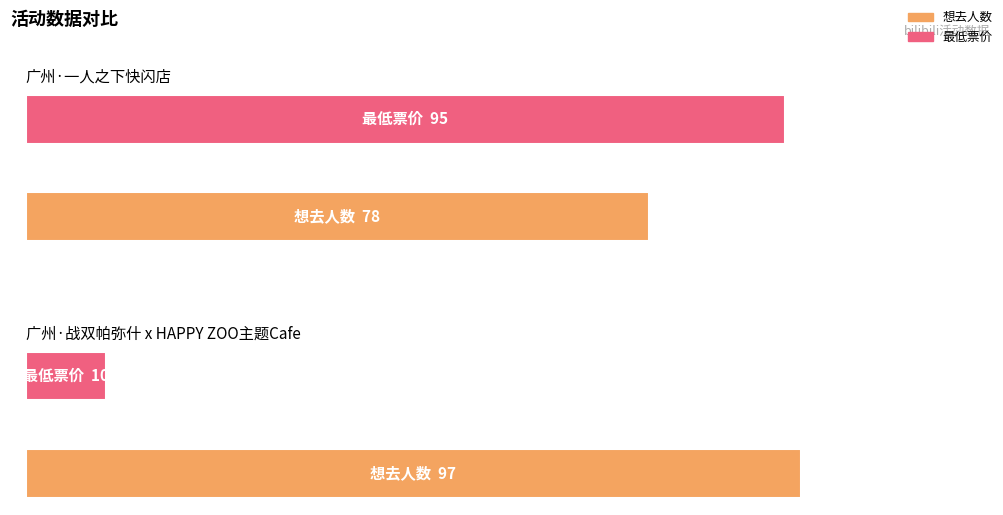

What is the sum of all 最低票价 values?

105